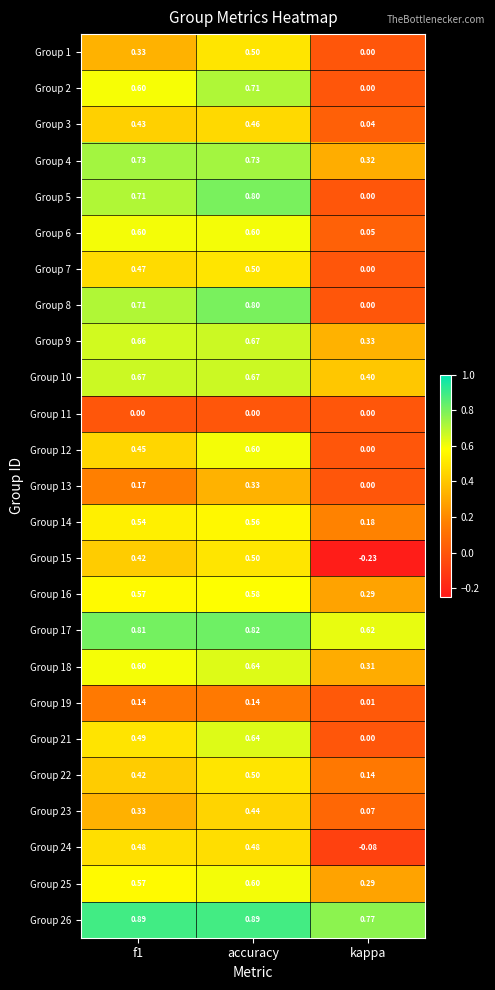

At which label is Group 23 closest to 0?

kappa